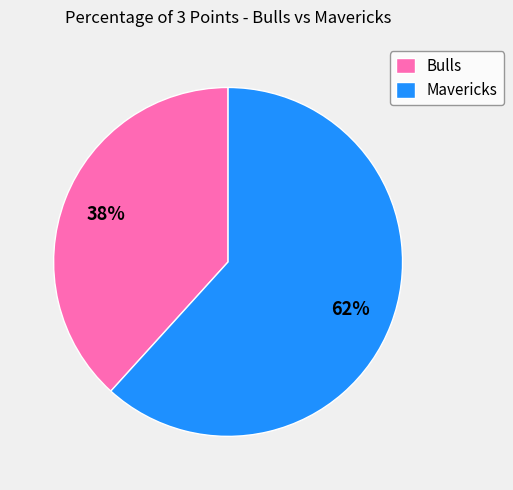

Do Mavericks and Bulls together represent more than half of the pie?

Yes